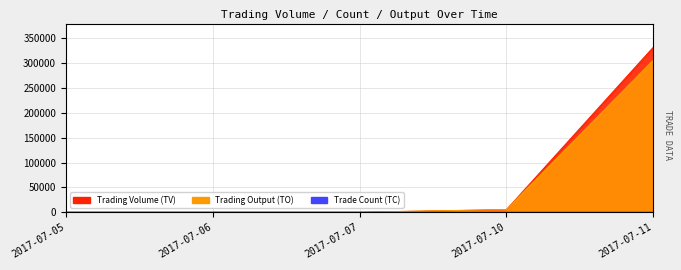

Is the value of TO at 2017-07-10 greater than the value of TV at 2017-07-06?

Yes